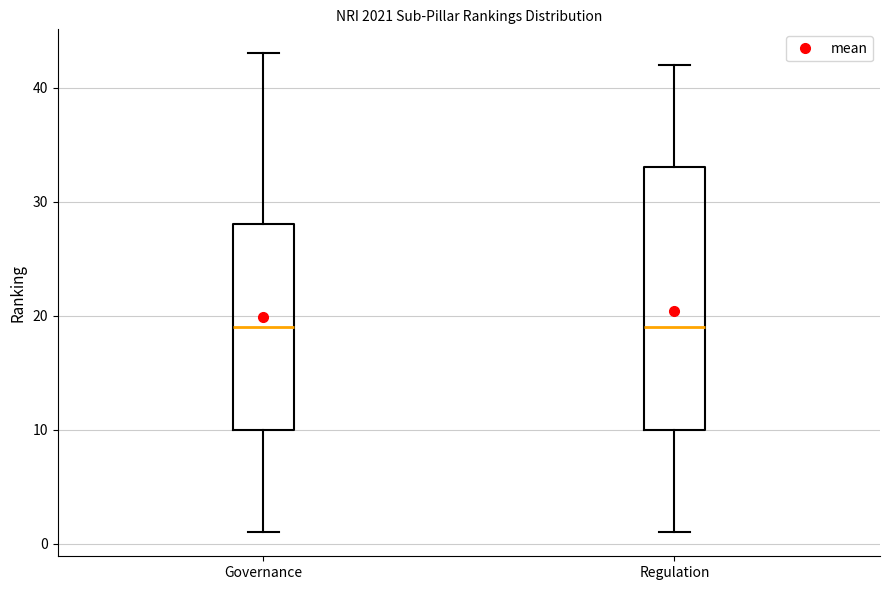

Comparing the boxes themselves (not the whiskers), which one is the tallest?

Regulation